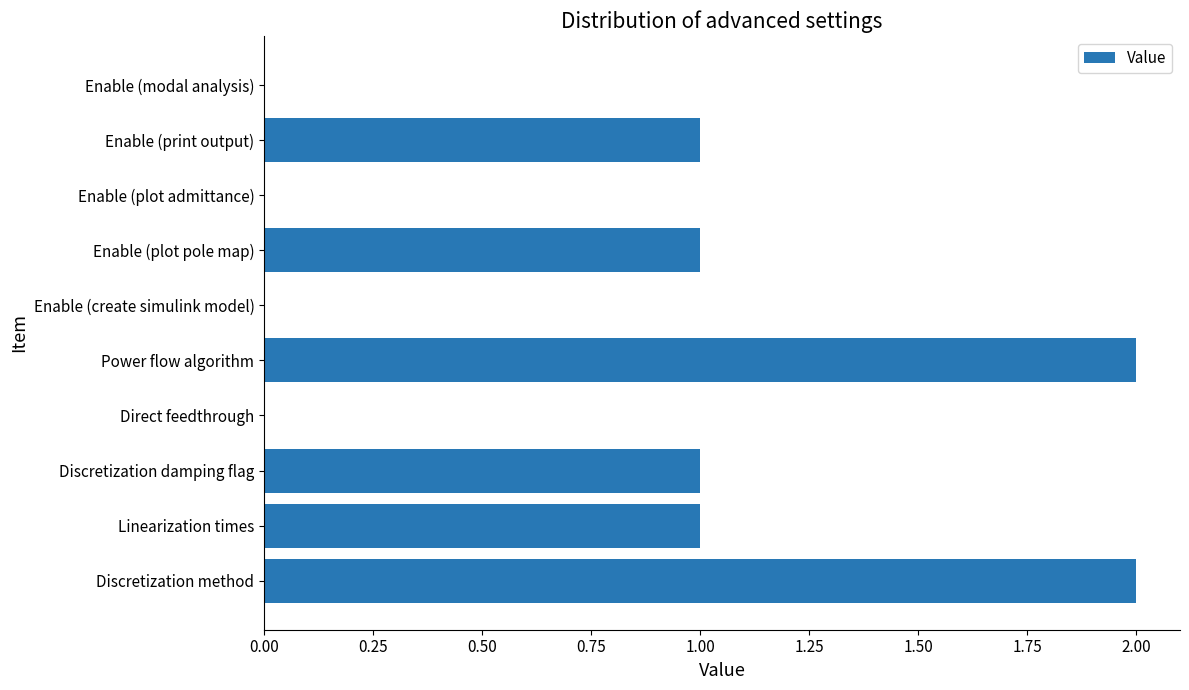

What is the sum of all values?

8